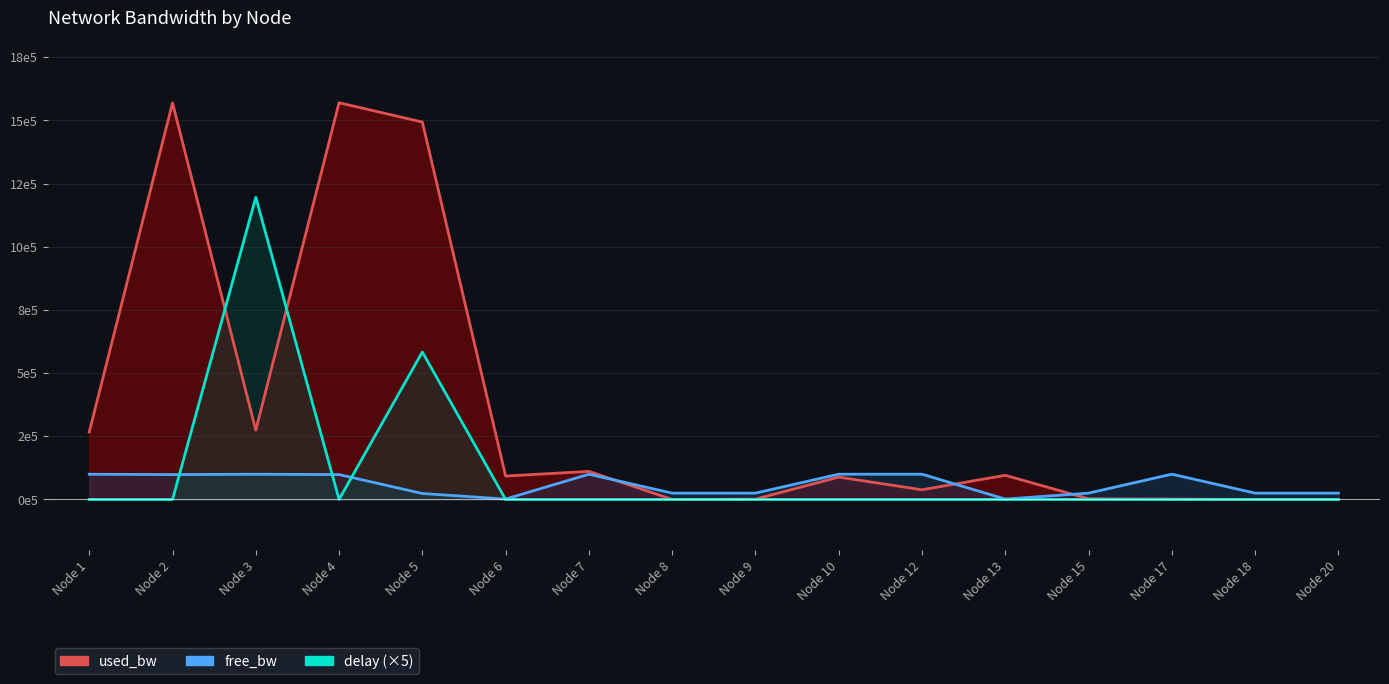

Between Node 4 and Node 5, which is larger?

Node 4